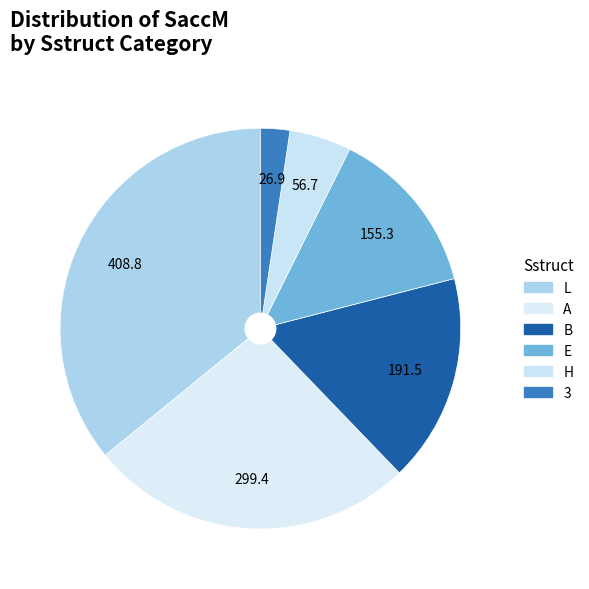

Is there any slice that represents more than half of the pie?

No